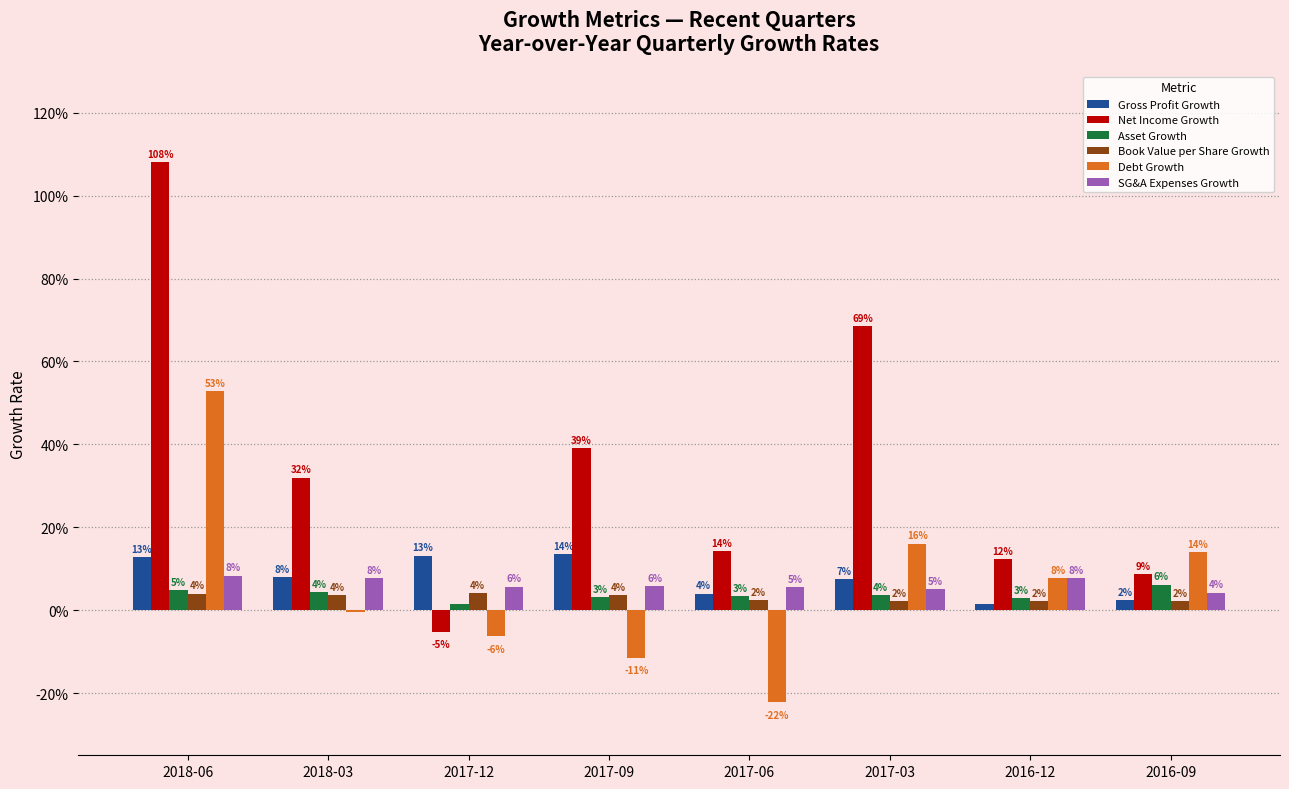

Reading left to right, list all the values displayed in this chart.

Gross Profit Growth: 2018-06=0.1	2018-03=0.1	2017-12=0.1	2017-09=0.1	2017-06=0.0	2017-03=0.1	2016-12=0.0	2016-09=0.0
Net Income Growth: 2018-06=1.1	2018-03=0.3	2017-12=-0.1	2017-09=0.4	2017-06=0.1	2017-03=0.7	2016-12=0.1	2016-09=0.1
Asset Growth: 2018-06=0.0	2018-03=0.0	2017-12=0.0	2017-09=0.0	2017-06=0.0	2017-03=0.0	2016-12=0.0	2016-09=0.1
Book Value per Share Growth: 2018-06=0.0	2018-03=0.0	2017-12=0.0	2017-09=0.0	2017-06=0.0	2017-03=0.0	2016-12=0.0	2016-09=0.0
Debt Growth: 2018-06=0.5	2018-03=-0.0	2017-12=-0.1	2017-09=-0.1	2017-06=-0.2	2017-03=0.2	2016-12=0.1	2016-09=0.1
SG&A Expenses Growth: 2018-06=0.1	2018-03=0.1	2017-12=0.1	2017-09=0.1	2017-06=0.1	2017-03=0.1	2016-12=0.1	2016-09=0.0